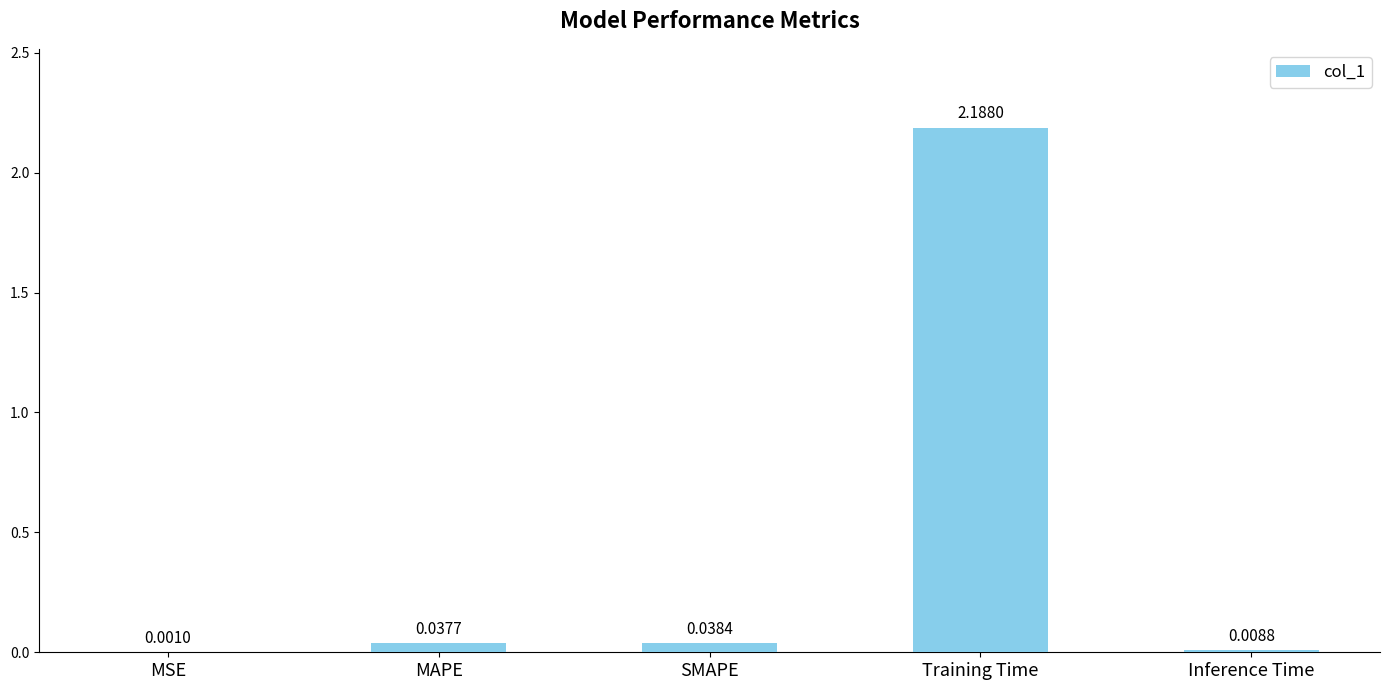

What is the sum of all values?

2.3